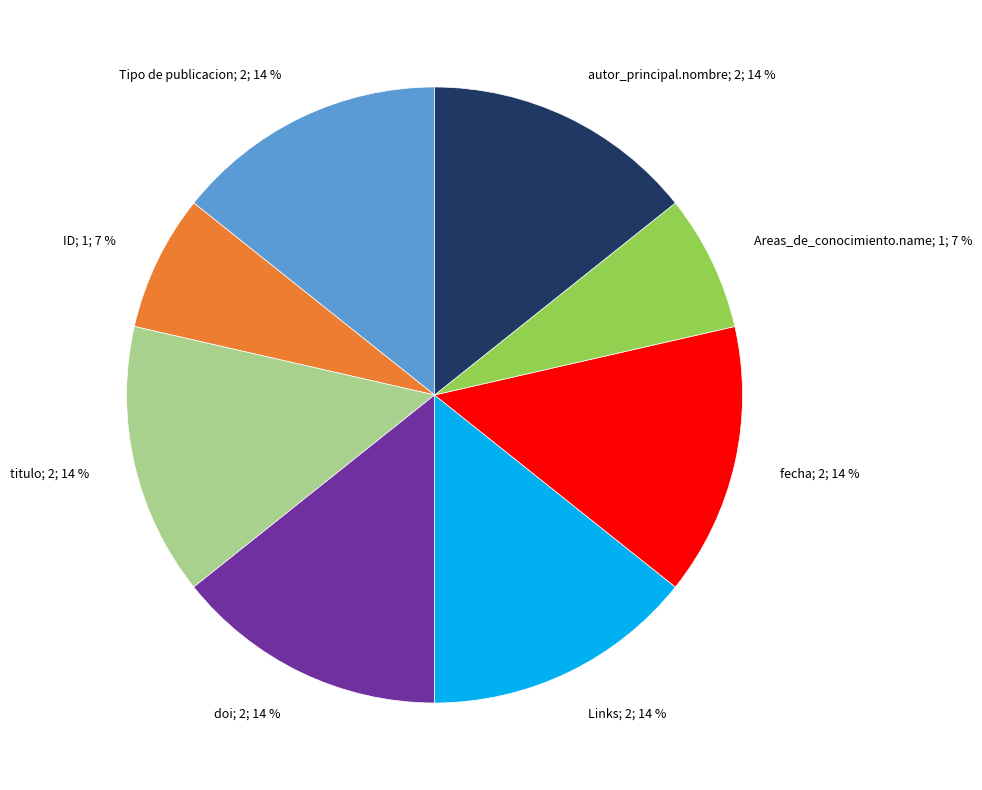

Is there any slice that represents more than half of the pie?

No